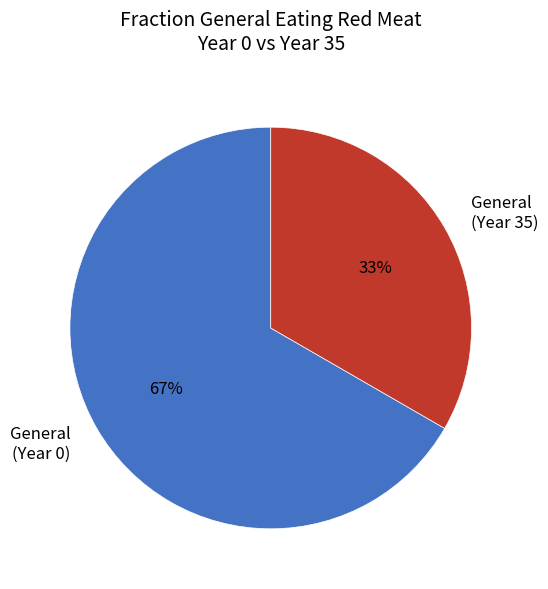

Which category has the smallest portion of the pie?

General (Year 35)